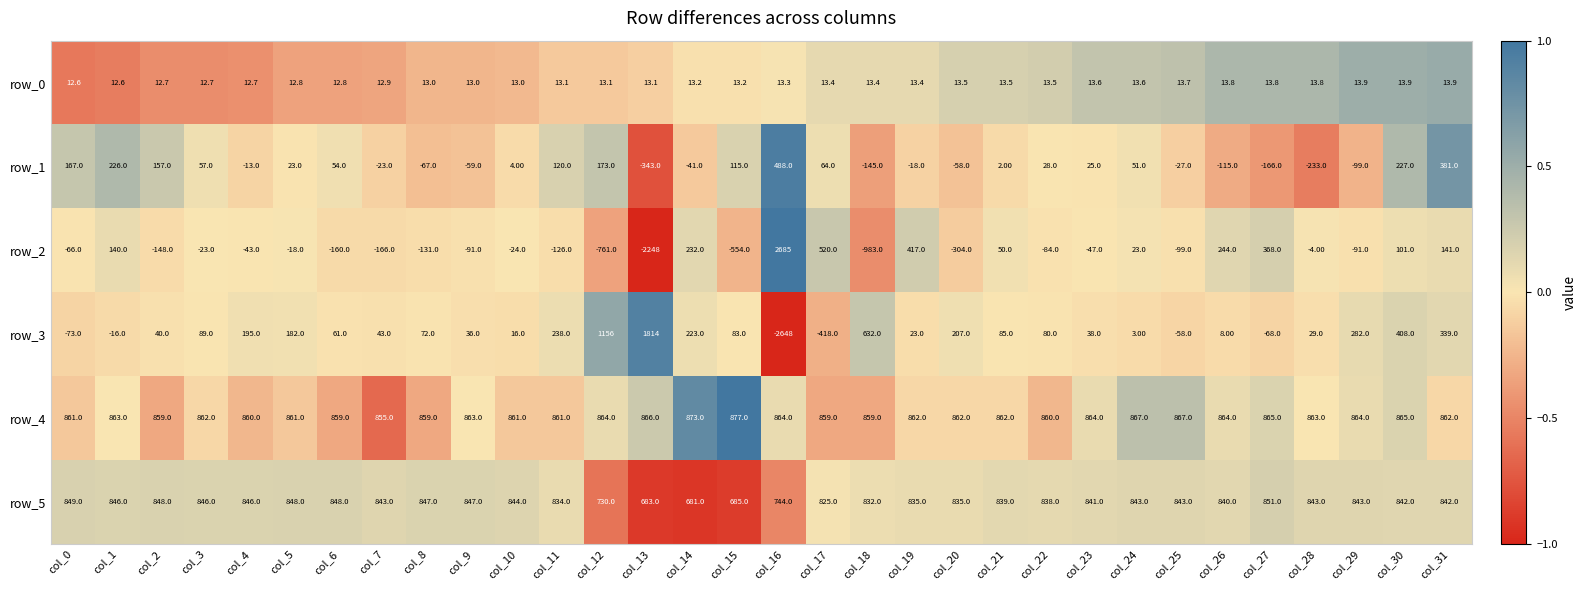

How many data points does each series have?

32